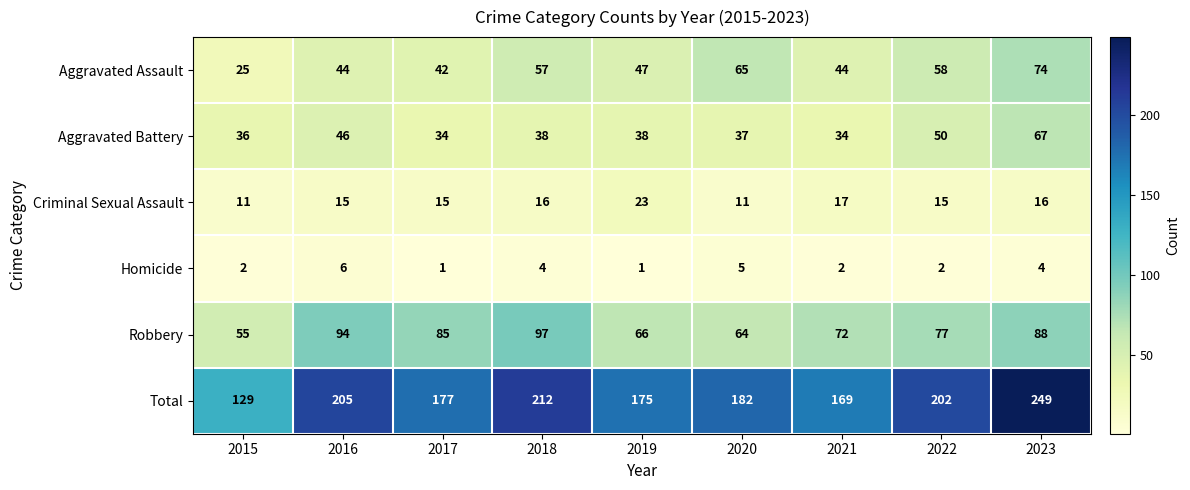

What is the approximate value of Aggravated Battery at 2023, to the nearest 10?

70